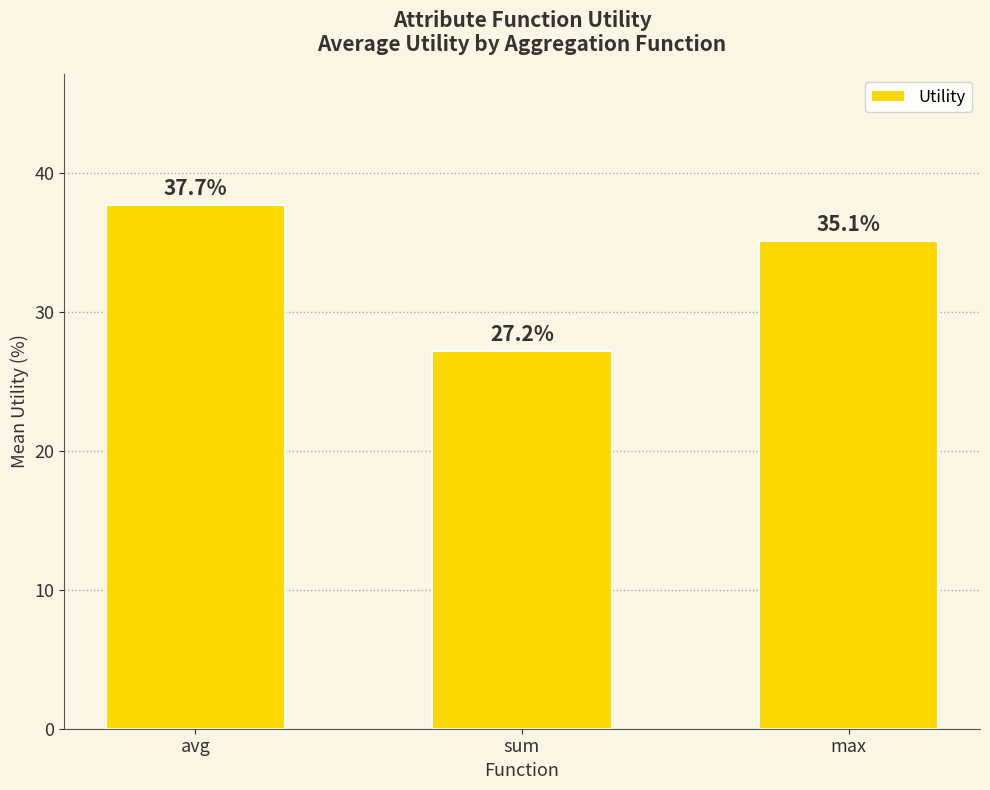

Where does the data first go above 35?

avg